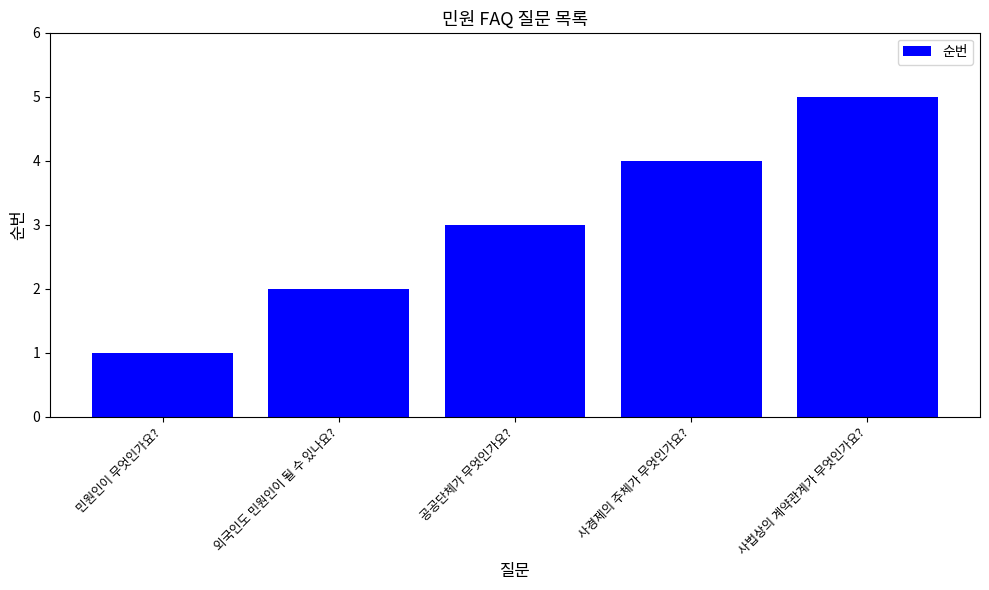

What is the sum of all values?

15